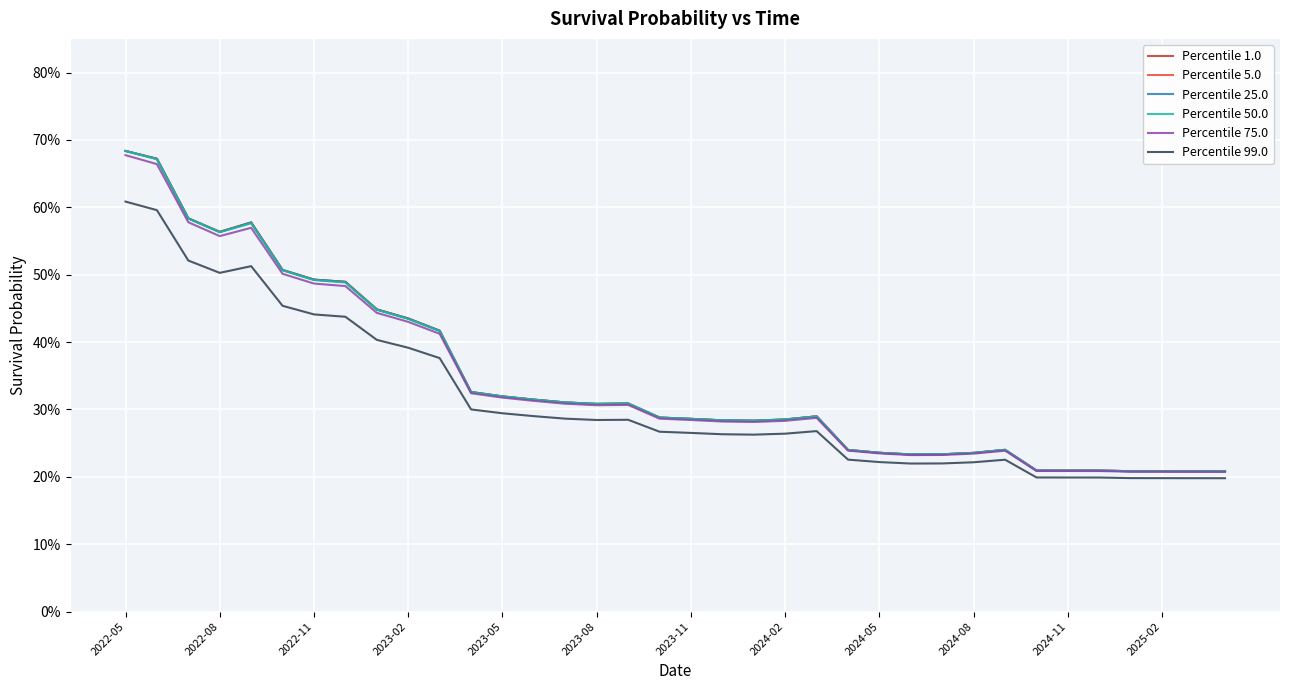

Is this an area chart (filled region under the line)?

No